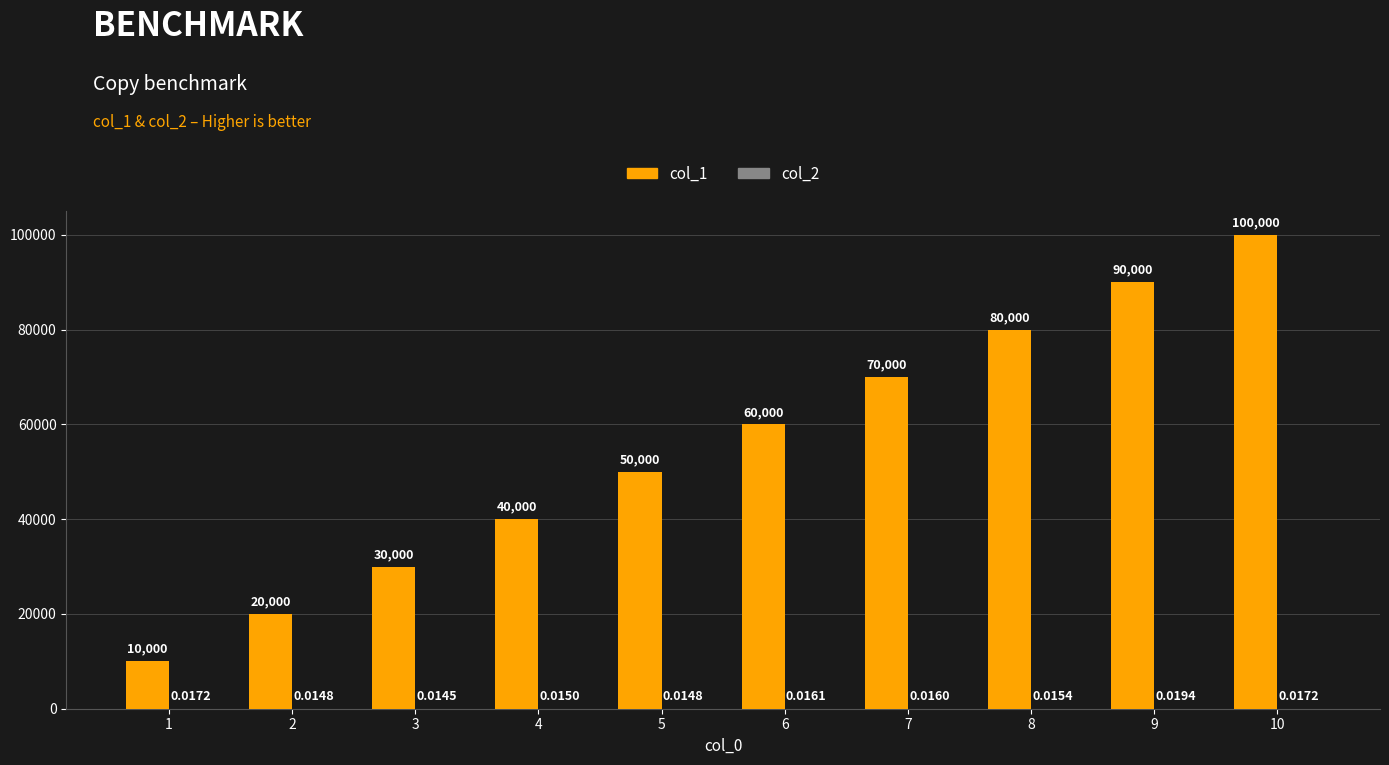

What is the total value across all series at 10?

100000.0